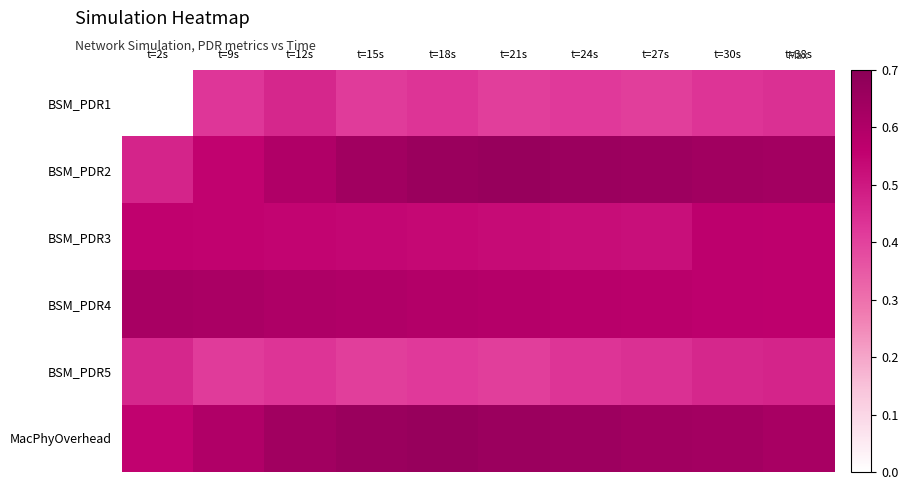

At how many categories does at least one series exceed 0?

10